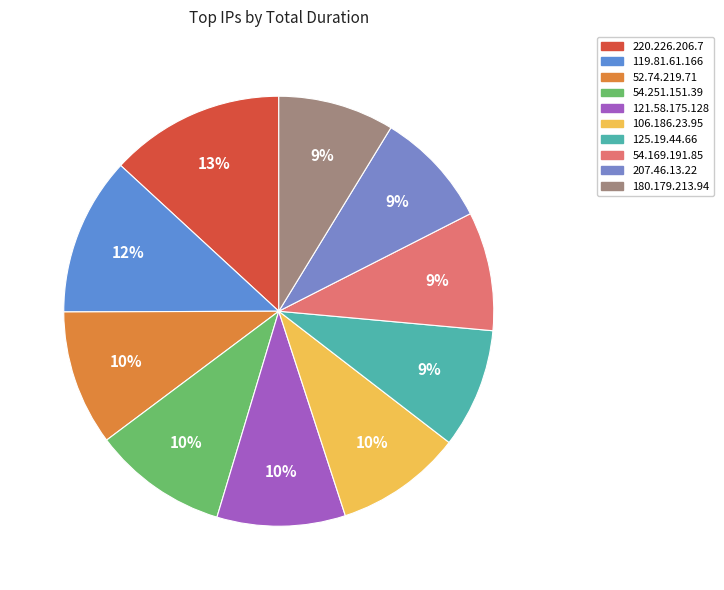

What is the smallest slice in the pie chart?

180.179.213.94